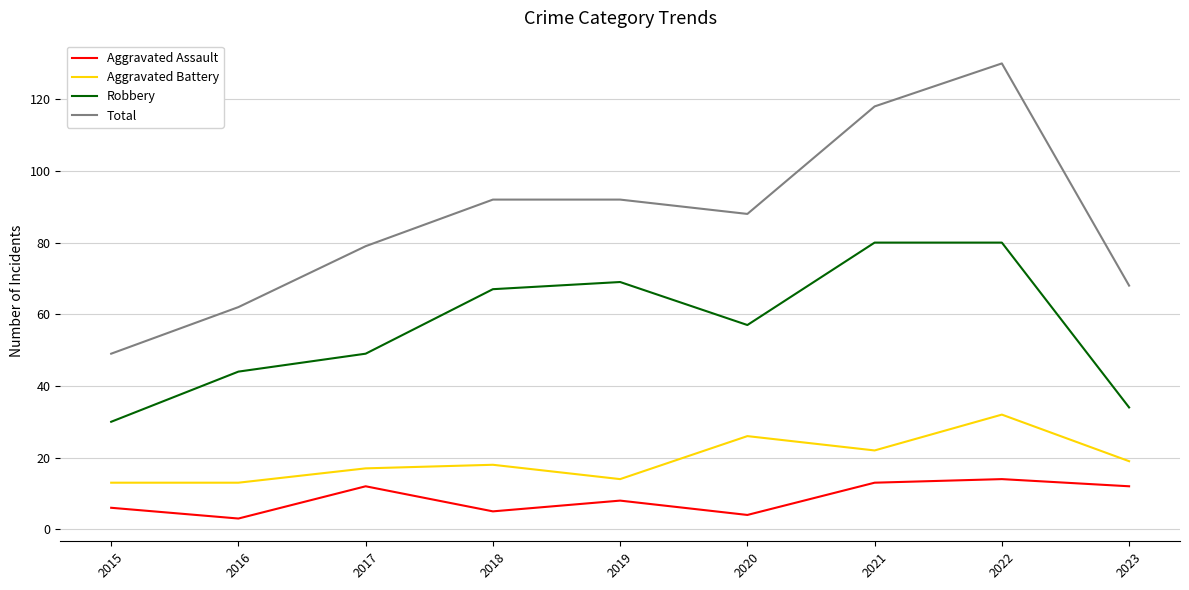

How many lines are shown in the chart?

4